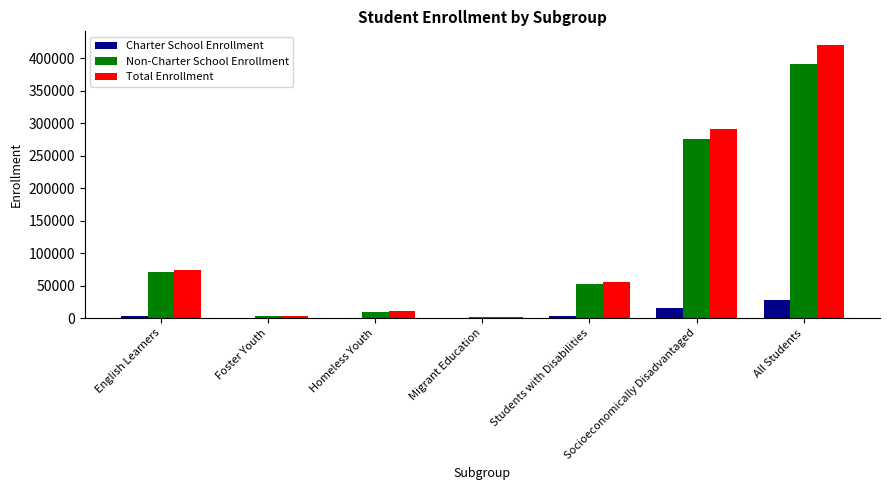

Which series changed the most between English Learners and Homeless Youth?

Total Enrollment